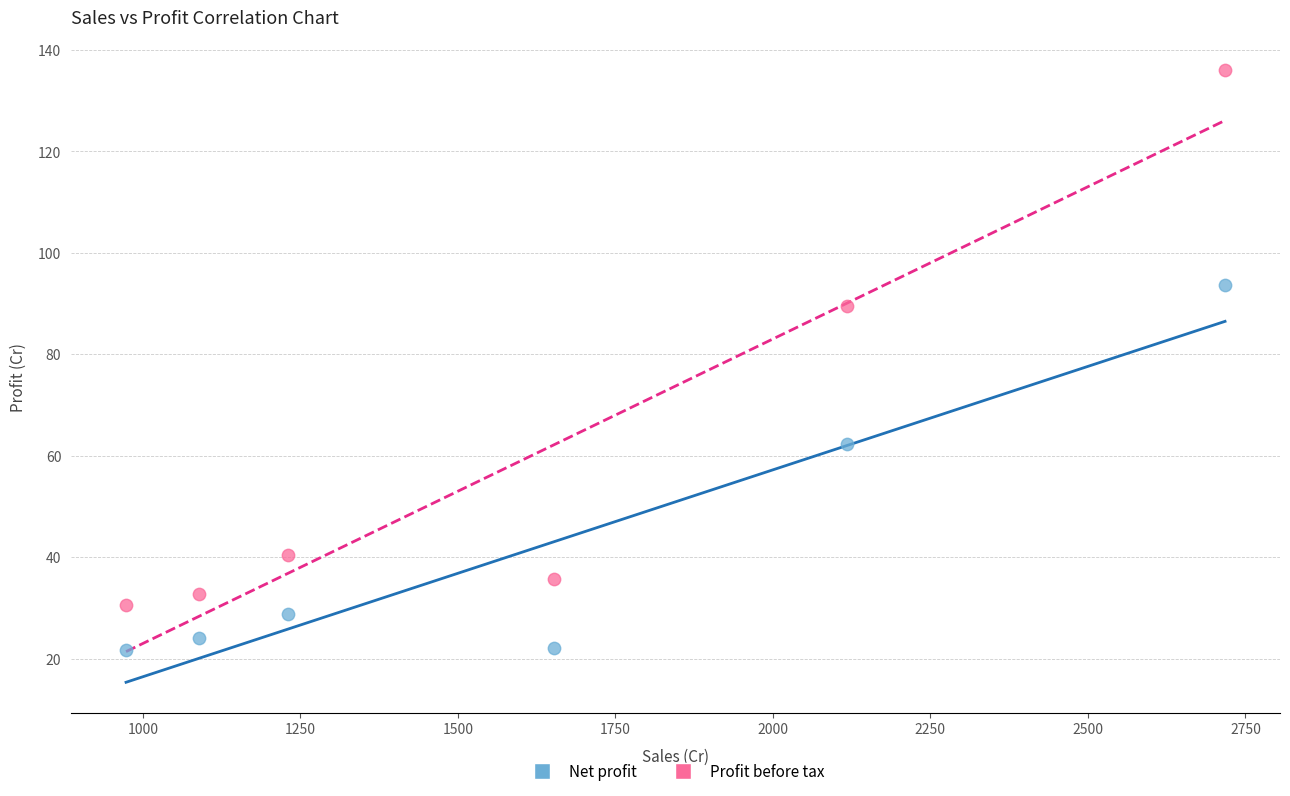

Which series contains the highest Y value?

Profit before tax